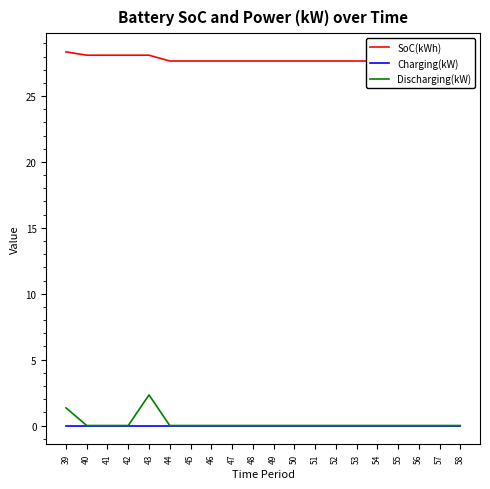

What are all the series names shown in the legend?

SoC(kWh), Charging(kW), Discharging(kW)